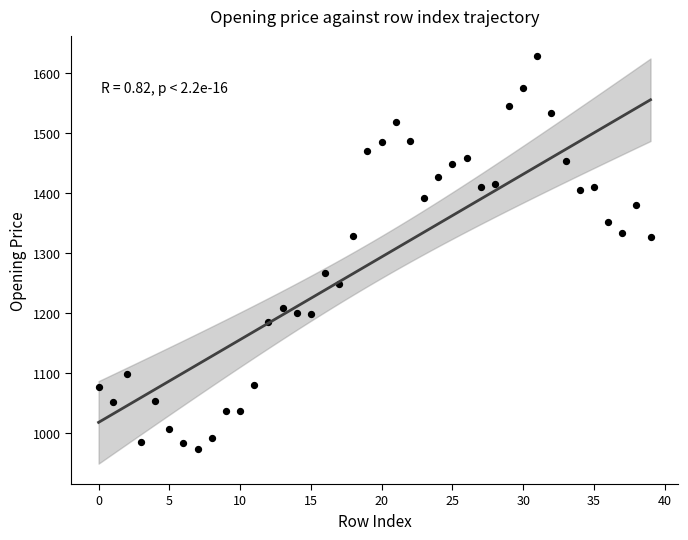

What is the range of Y values (max minus min)?

655.0